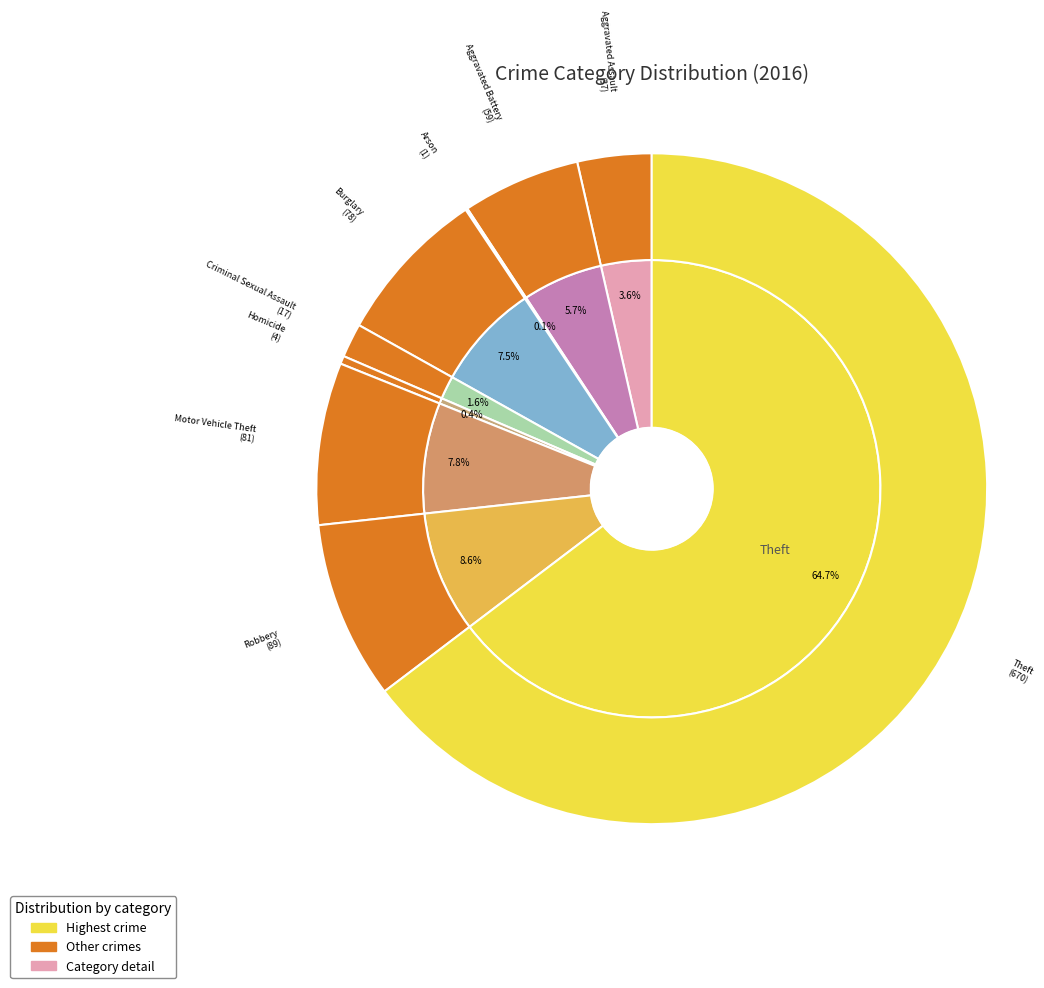

What is the change in value from Burglary to Criminal Sexual Assault?

-61